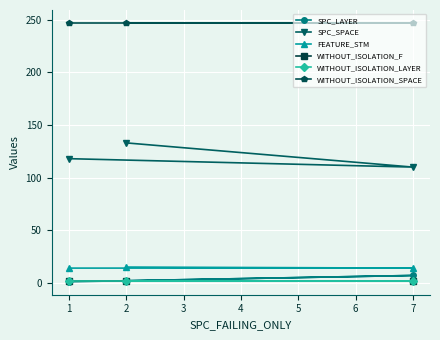

At which category is the sum across all series the highest?

2